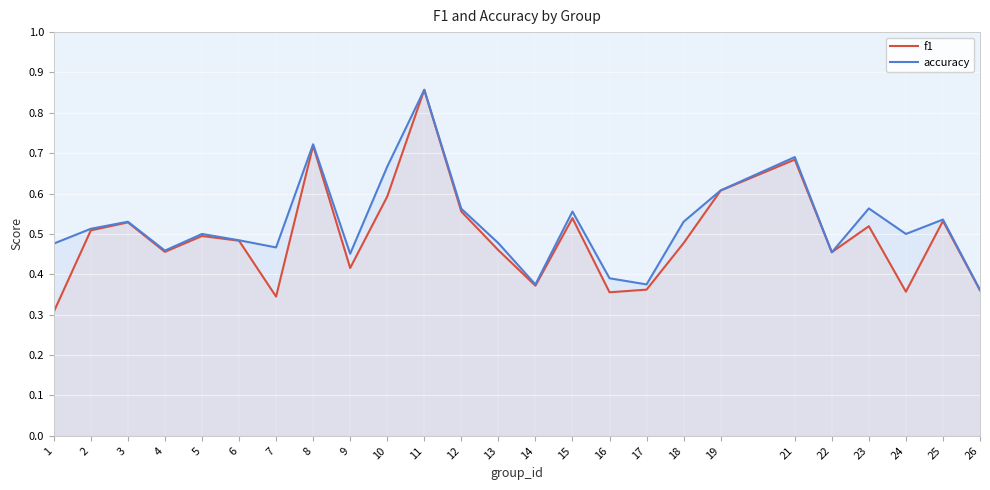

Reading left to right, transcribe all the data shown in this chart.

f1: 0.3	0.5	0.5	0.5	0.5	0.5	0.3	0.7	0.4	0.6	0.9	0.6	0.5	0.4	0.5	0.4	0.4	0.5	0.6	0.7	0.5	0.5	0.4	0.5	0.4
accuracy: 0.5	0.5	0.5	0.5	0.5	0.5	0.5	0.7	0.5	0.7	0.9	0.6	0.5	0.4	0.6	0.4	0.4	0.5	0.6	0.7	0.5	0.6	0.5	0.5	0.4